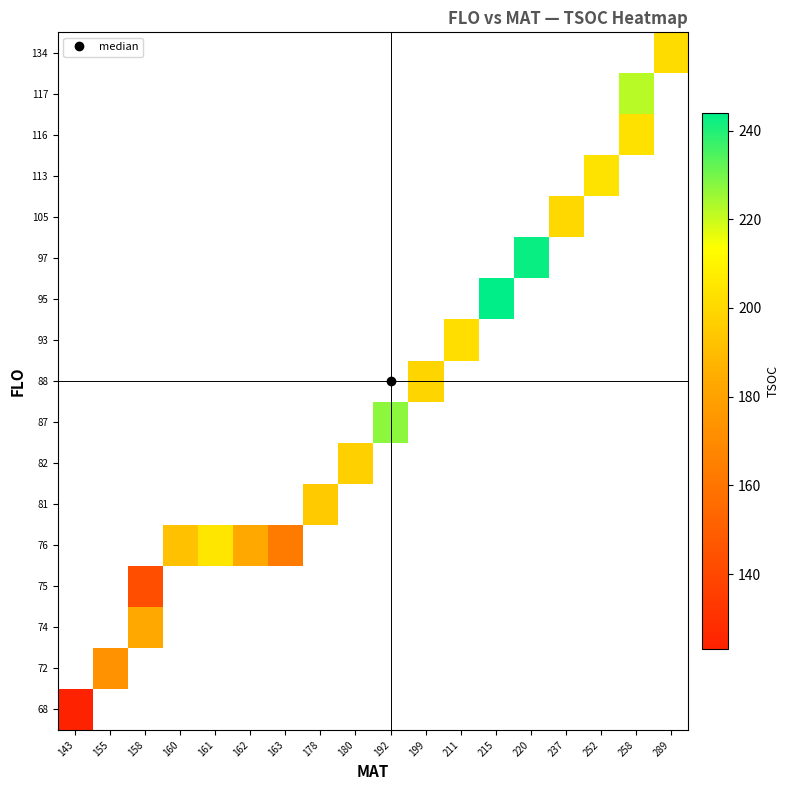

How many series are shown in this chart?

17